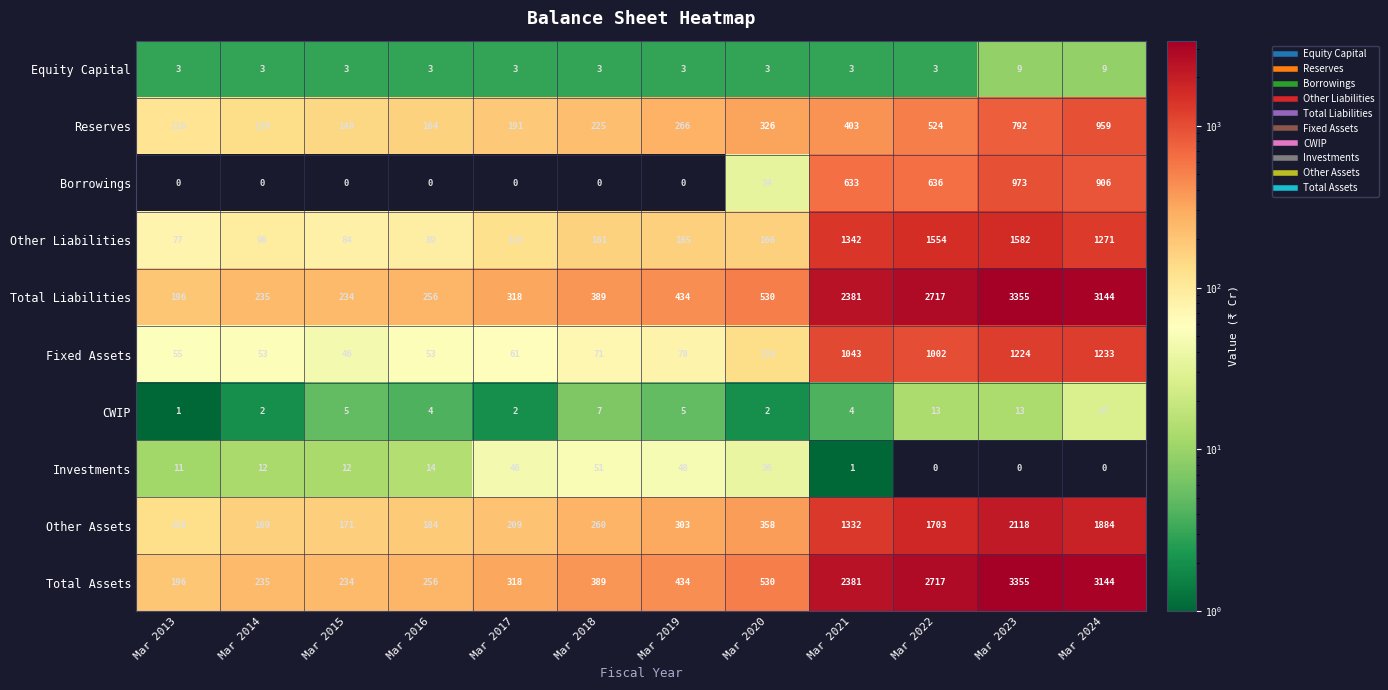

Which category has the lowest value in the Total Assets series?

Mar 2013